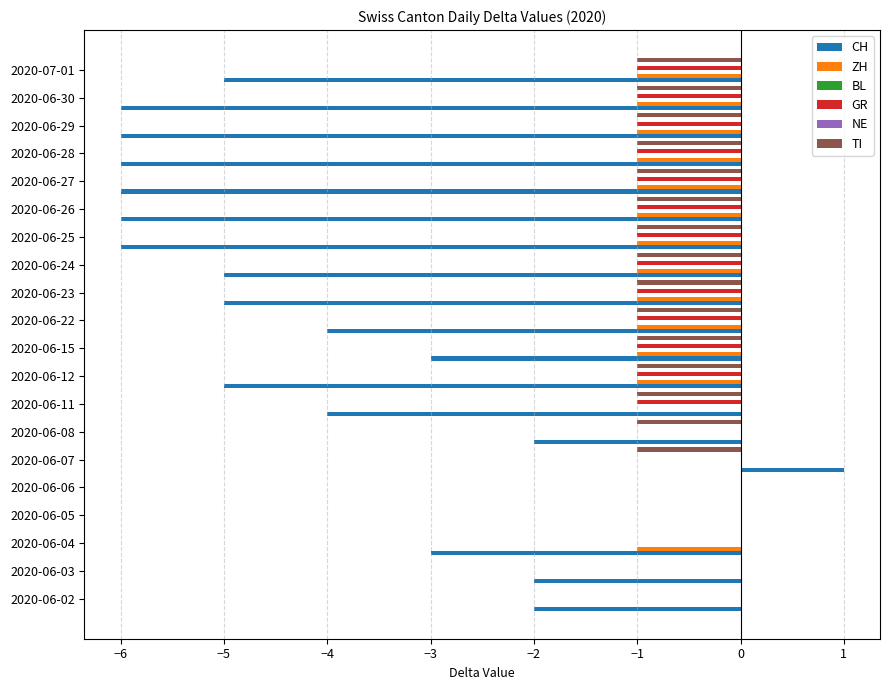

At how many categories does at least one series exceed -4?

20